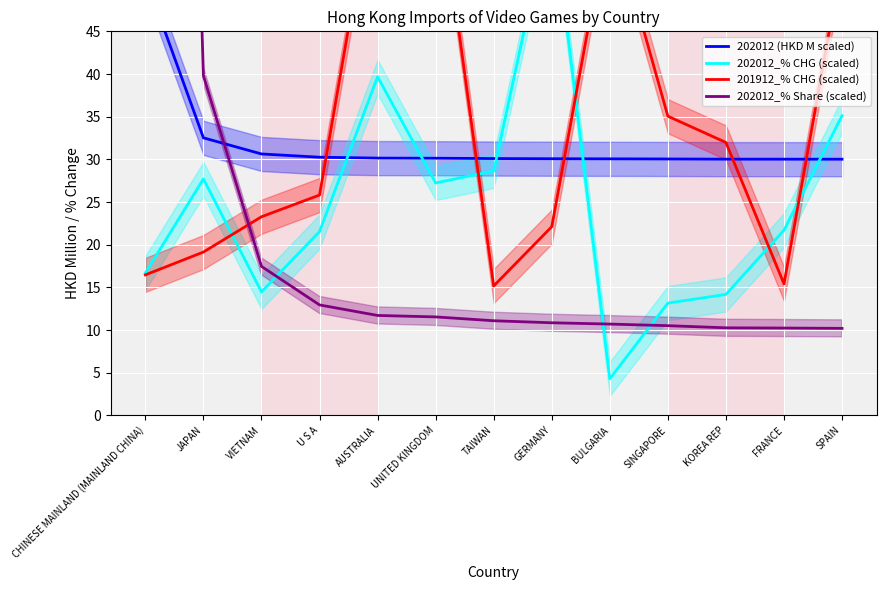

How many interior local peaks does the 202012_% CHG (scaled) series have?

3